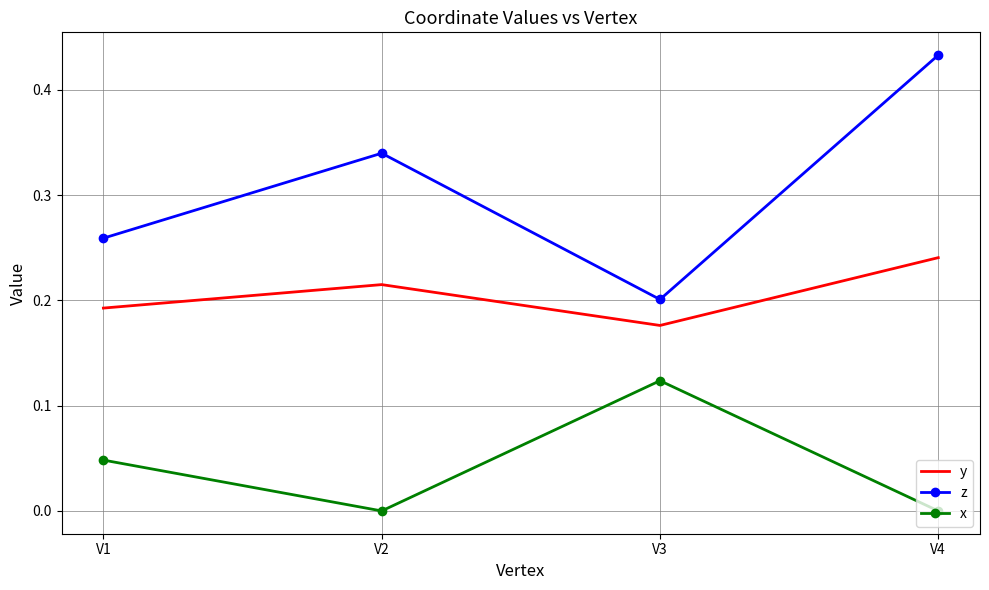

At V1, list the series in order from smallest to largest.

x, y, z